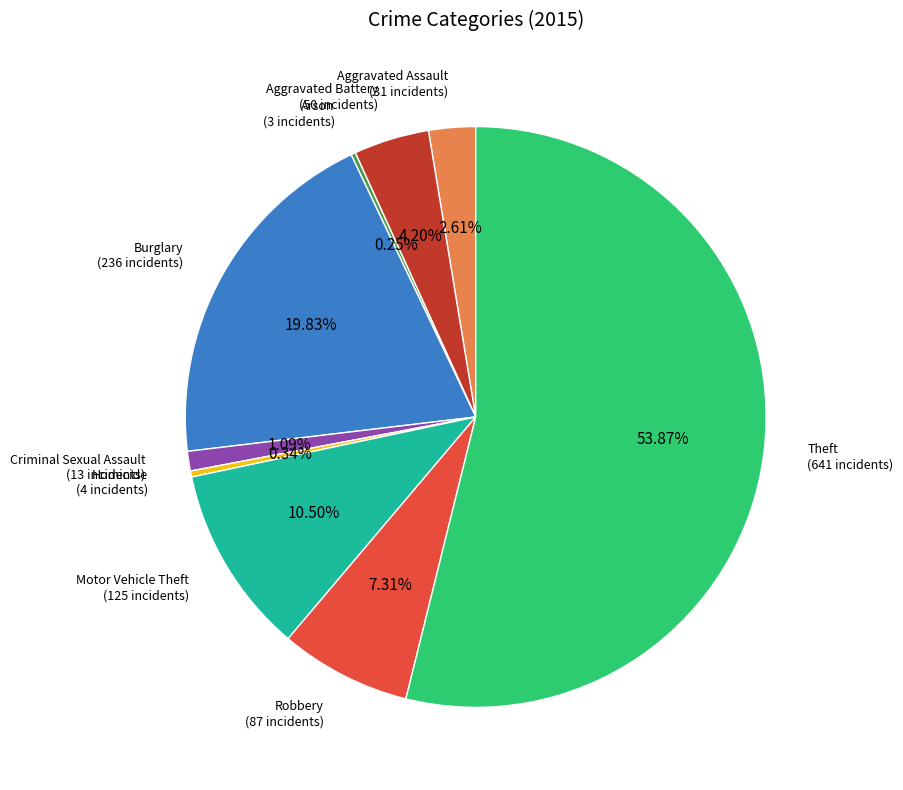

Is there a majority slice in this chart?

Yes